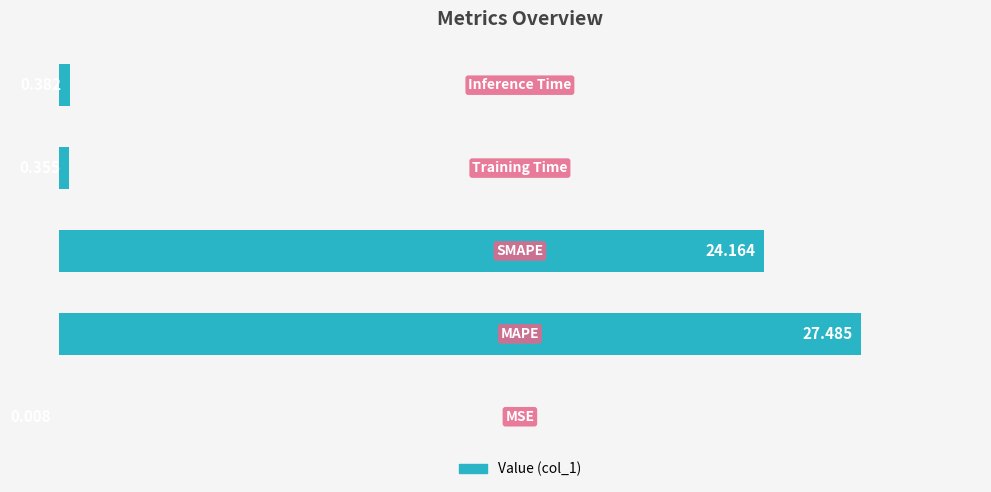

Are the bars horizontal?

Yes